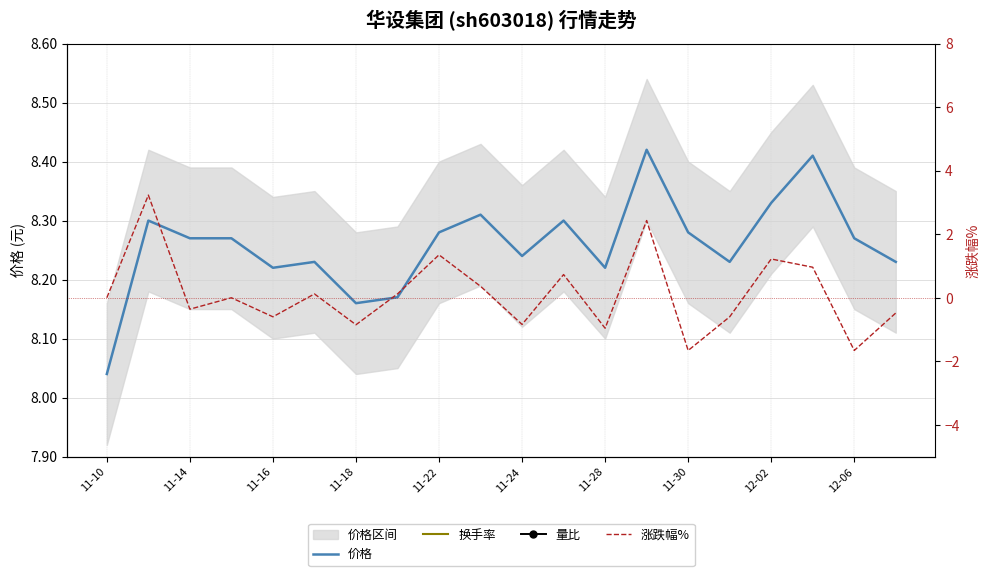

List the series in order of their peak value, lowest first.

换手率, 量比, 涨跌幅%, 价格